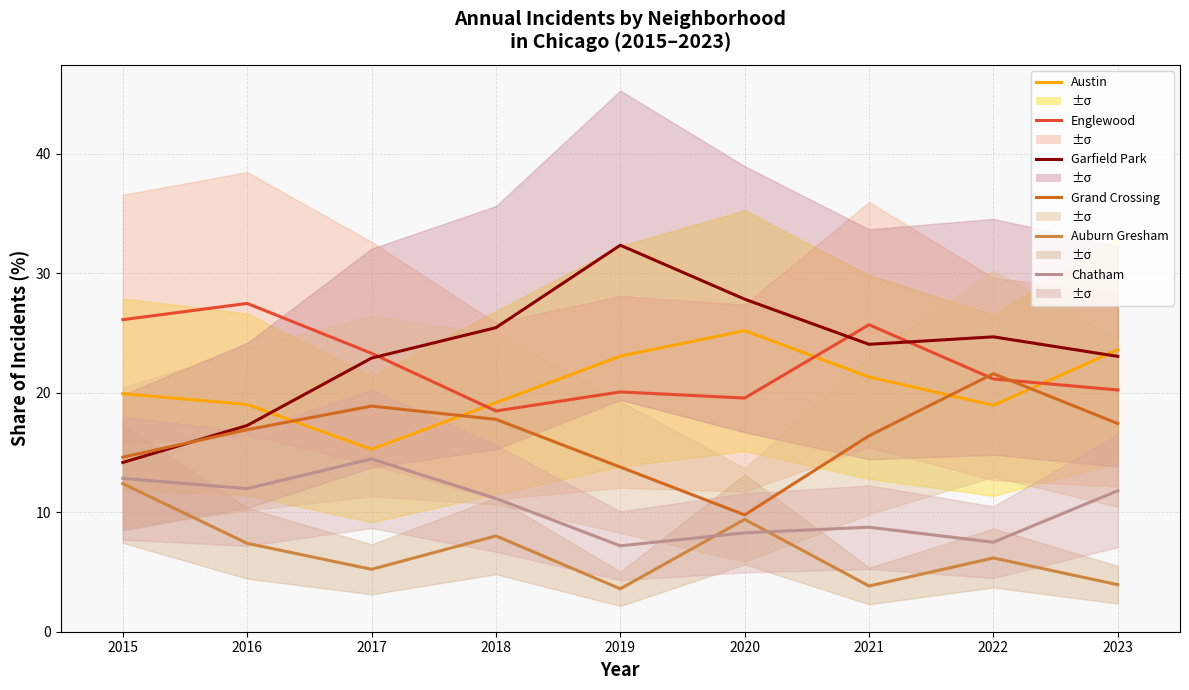

What is the average value of the Garfield Park series?

23.5